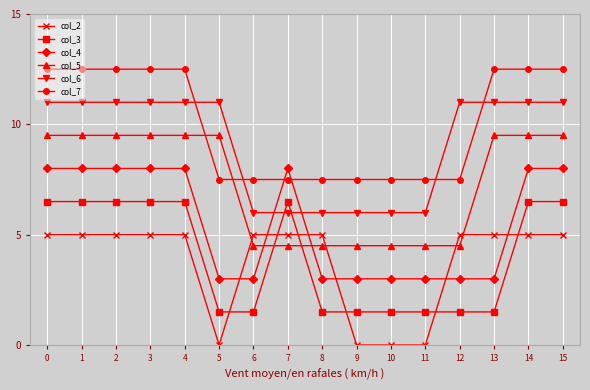

At 9, list the series in order from largest to smallest.

col_7, col_6, col_5, col_4, col_3, col_2